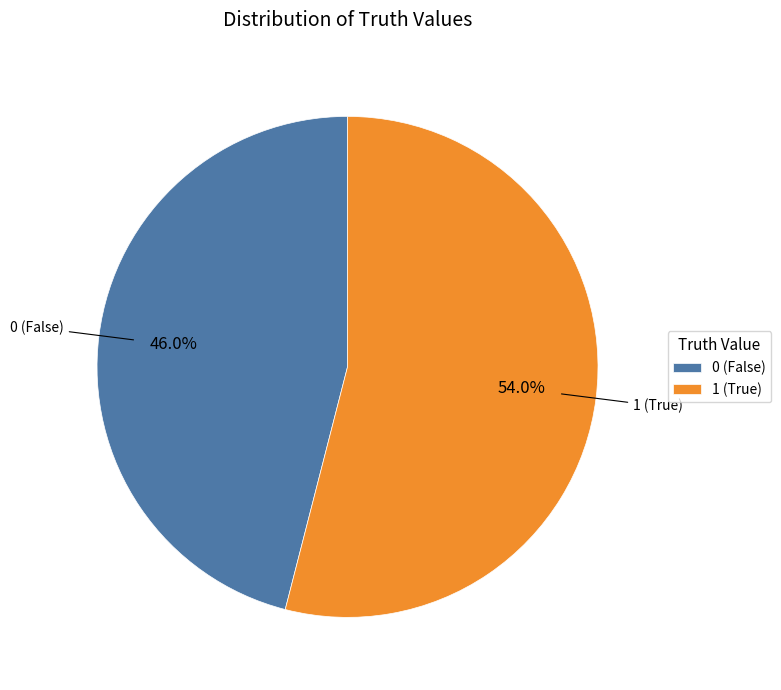

Does 0 account for over 50% of the chart?

No